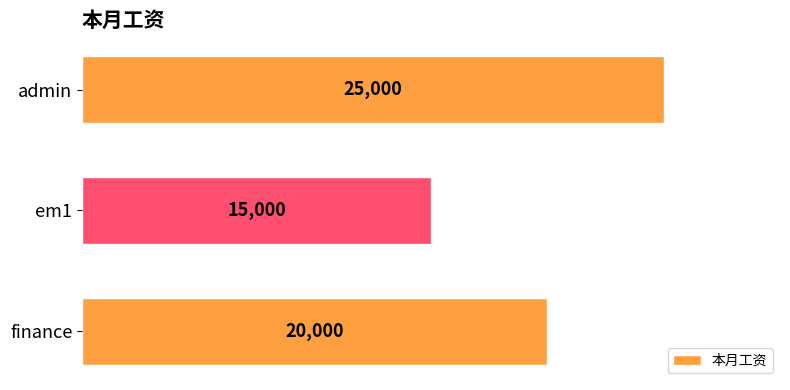

The value at em1 is 5032. True or false?

False